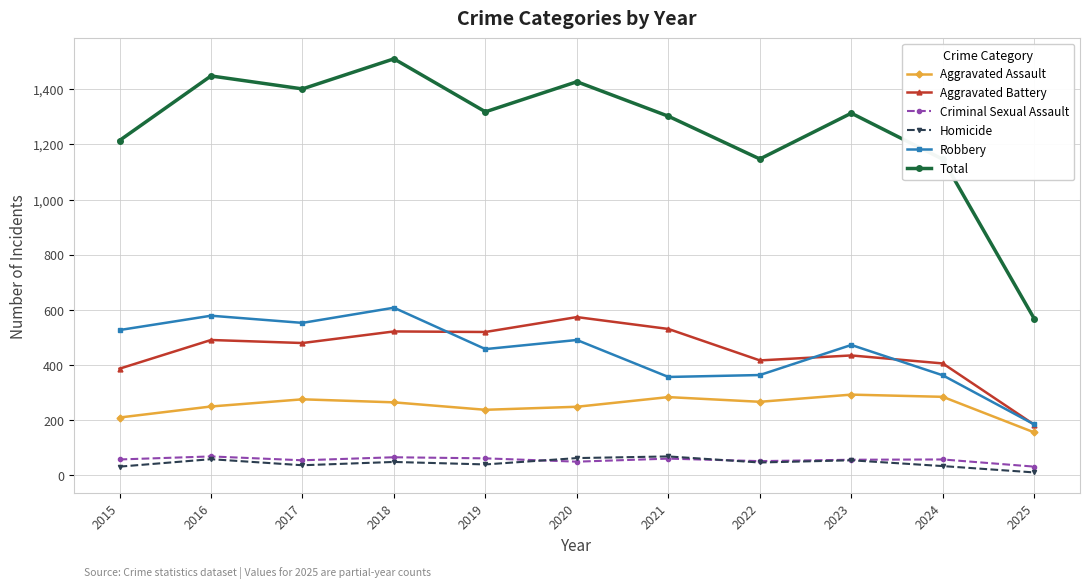

What is the value of the Criminal Sexual Assault point at the 6th from the left?

50